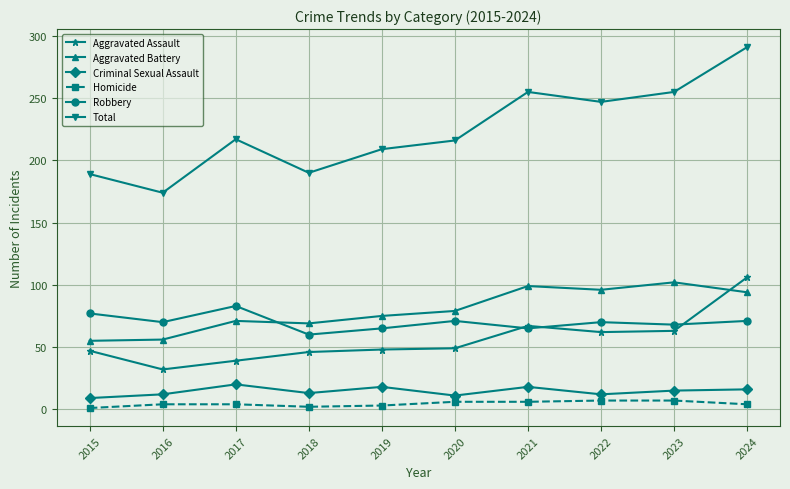

Which category has the lowest value in the Aggravated Assault series?

2016